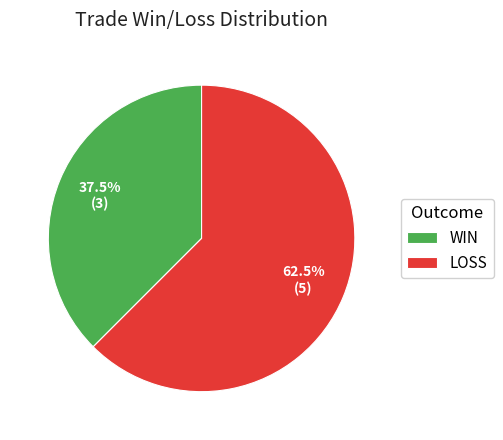

What portion of the pie excludes WIN?

62.5%